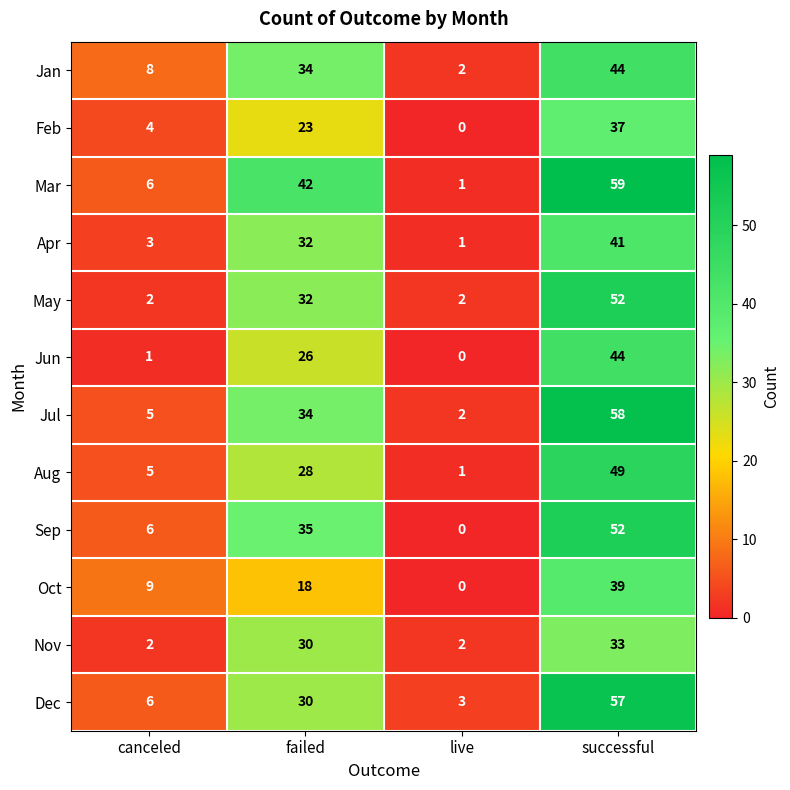

Which series has the widest spread of values?

Mar